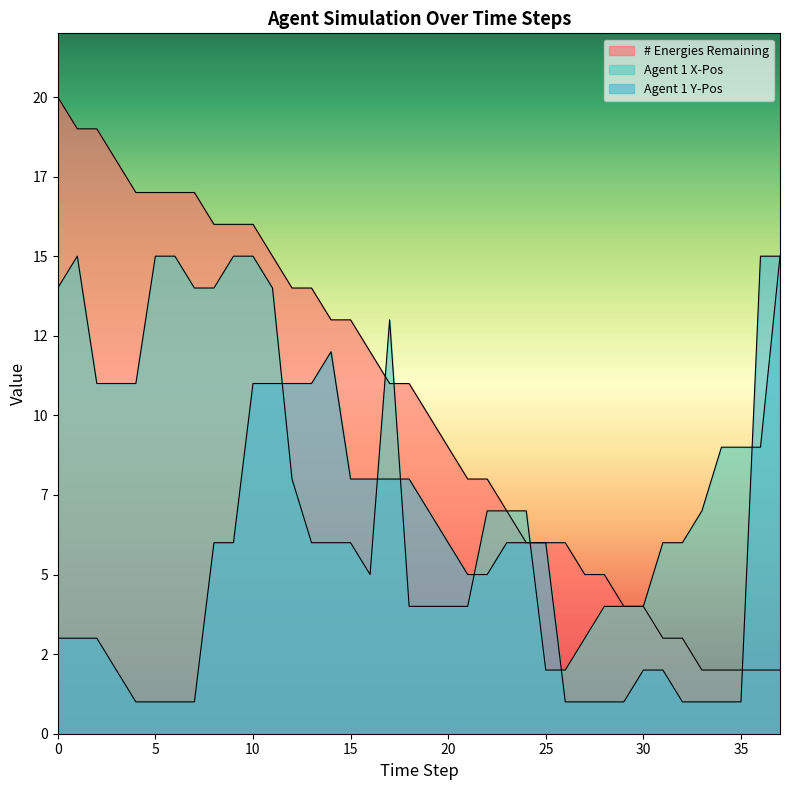

What is the value of the # Energies Remaining point at the 24th from the left?

7